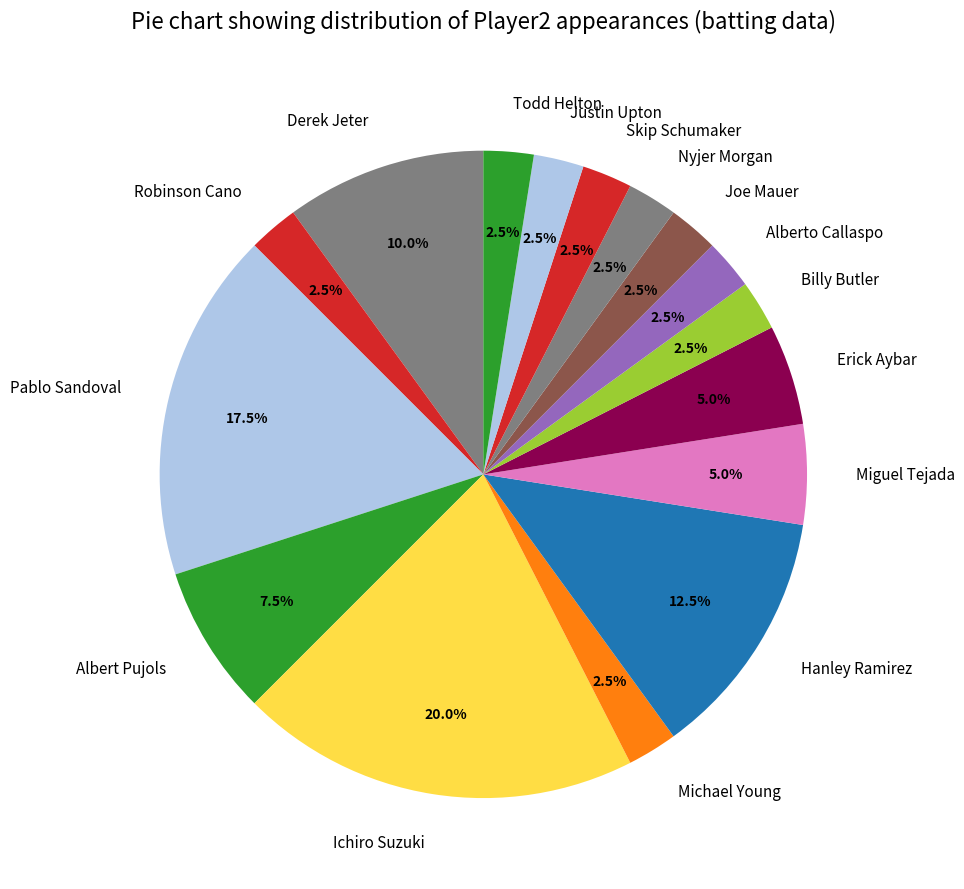

Count the number of slices in the pie.

16